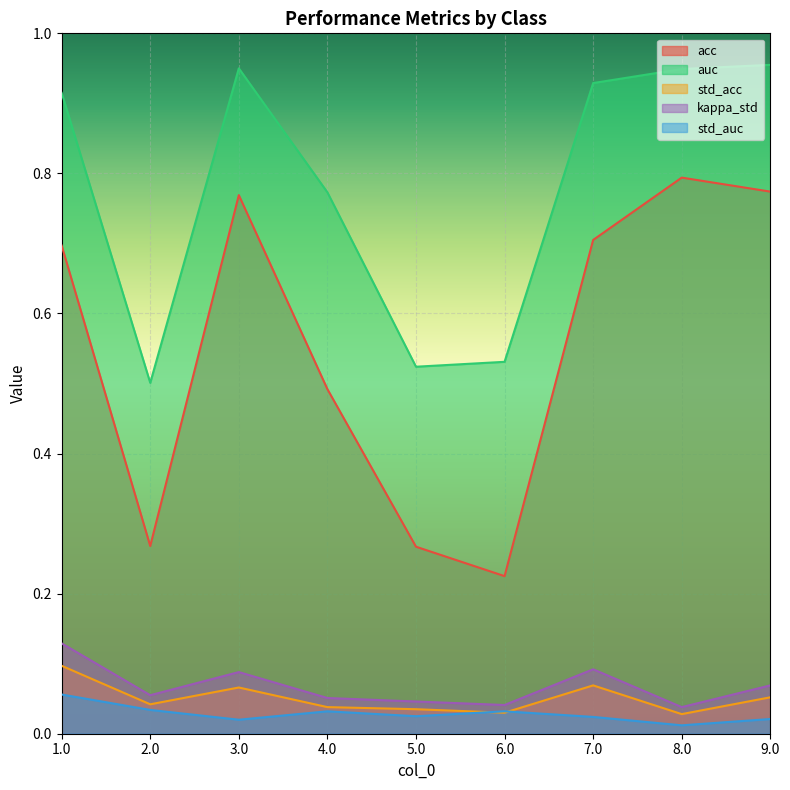

At how many categories does at least one series exceed 0?

9